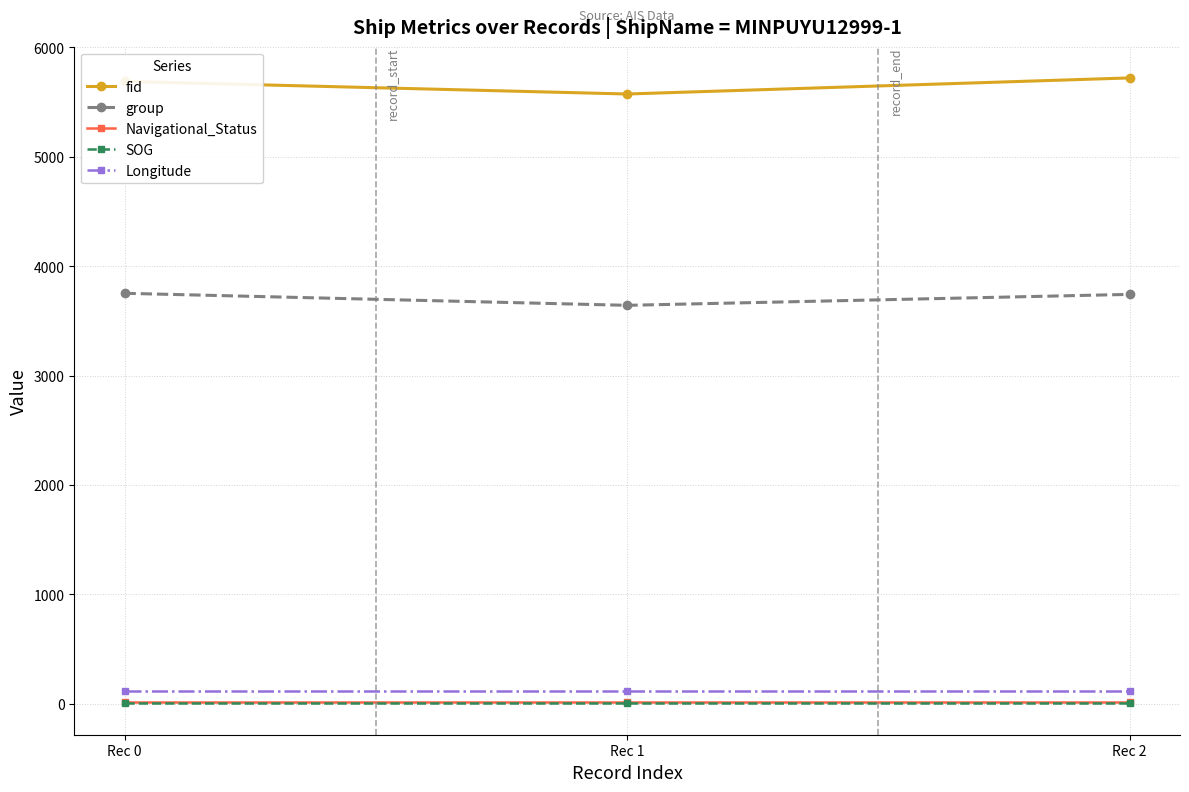

Which series has the largest total across all categories?

fid